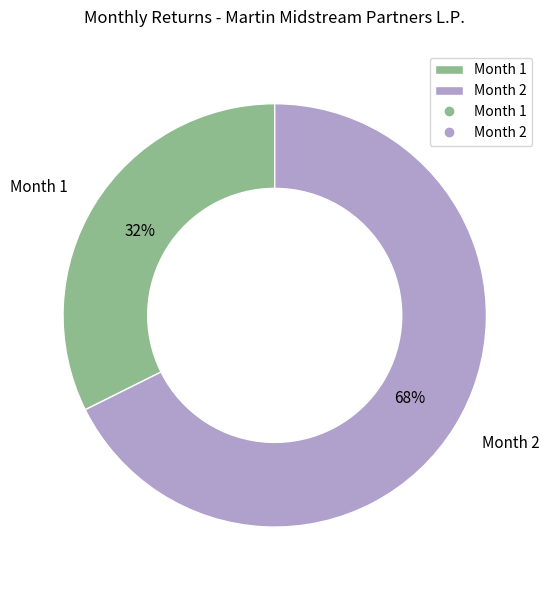

To the nearest percent, what is the average slice percentage?

50%